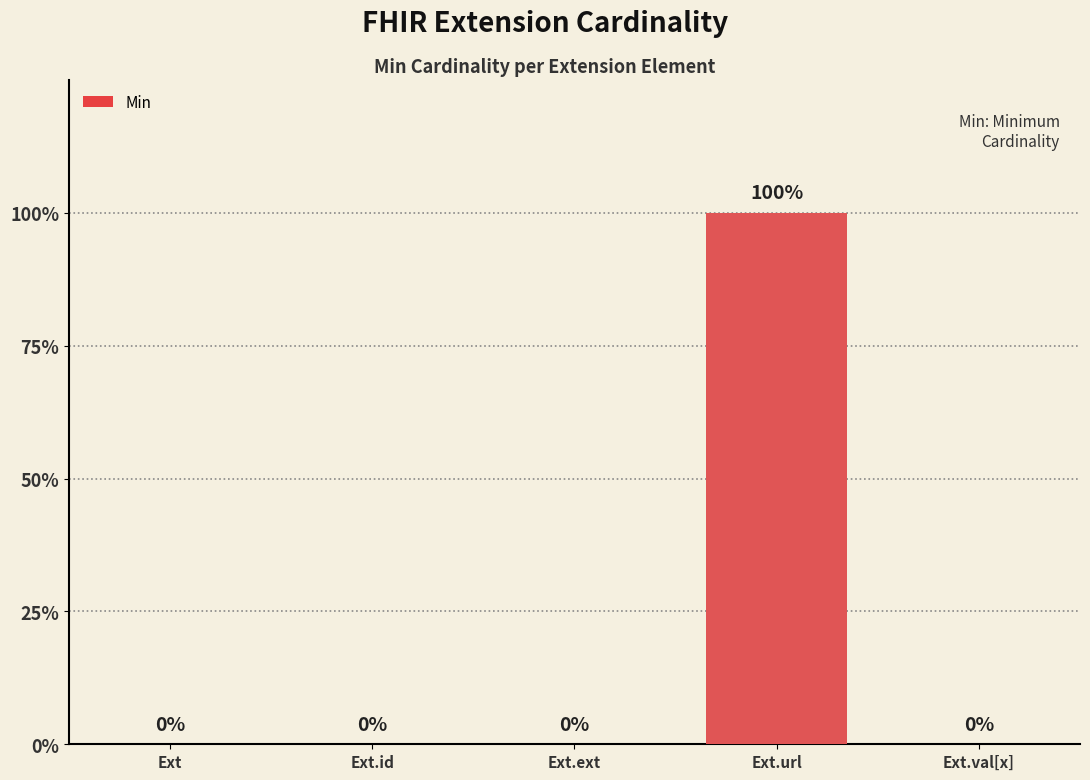

At which label is the value closest to 0?

Ext